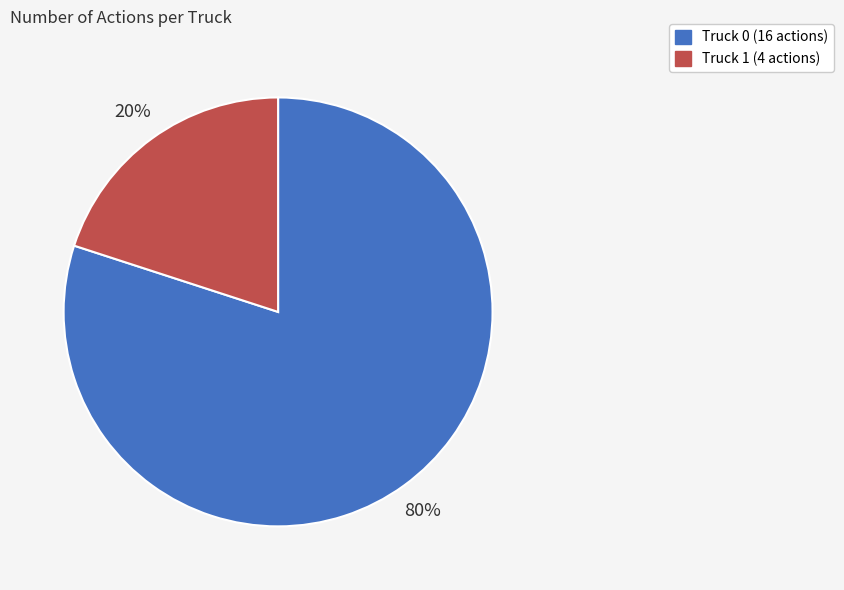

Which category has the smallest portion of the pie?

Truck 1